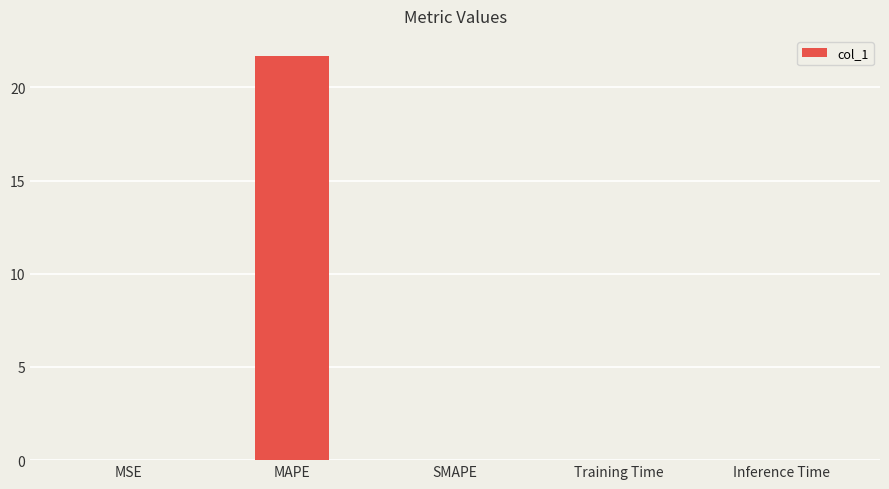

Are the bars grouped side by side (vs. stacked)?

No